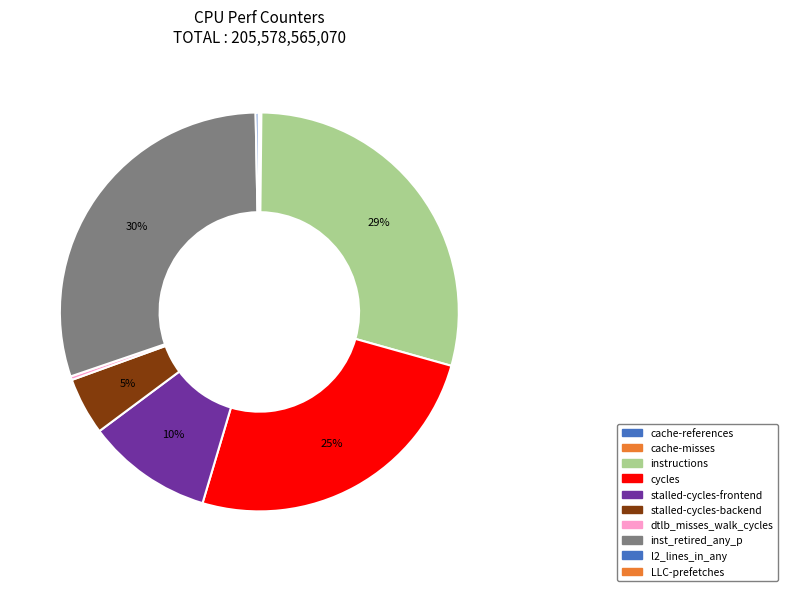

What percentage do instructions and l2_lines_in_any together represent?

29.4%